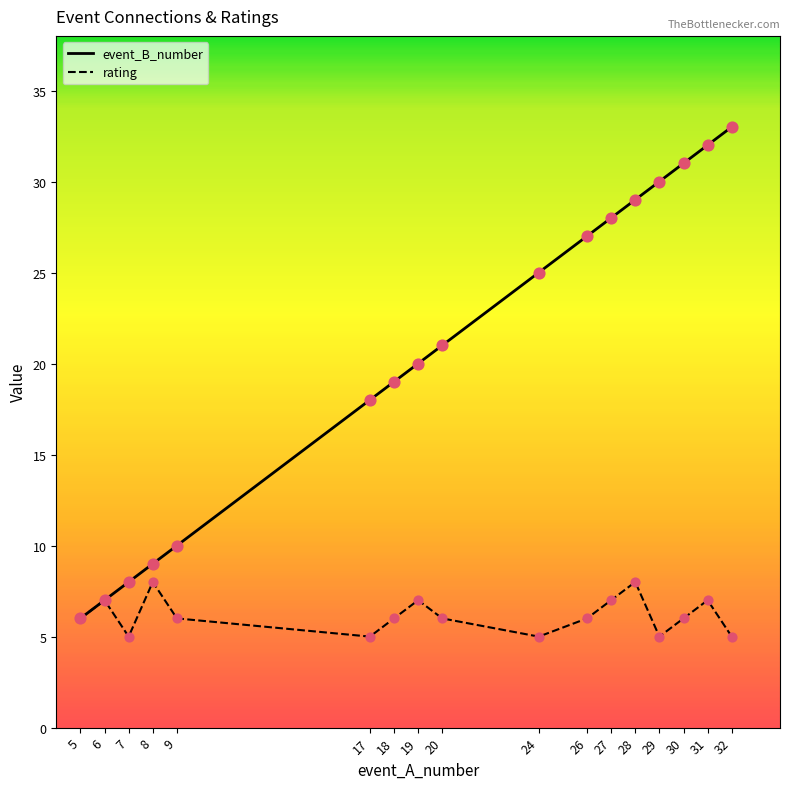

Which series changed the most between 5 and 17?

event_B_number